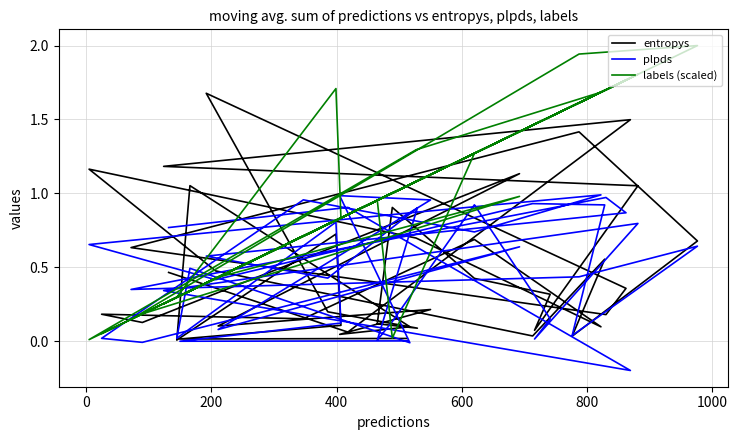

What is the smallest value displayed?

-0.2